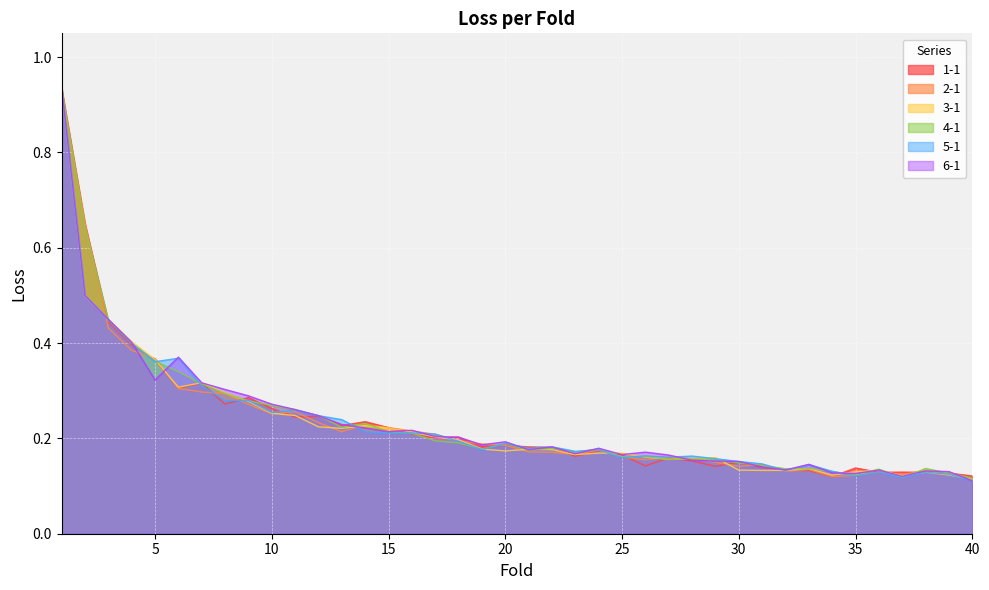

Which label corresponds to the smallest value in the chart?

40